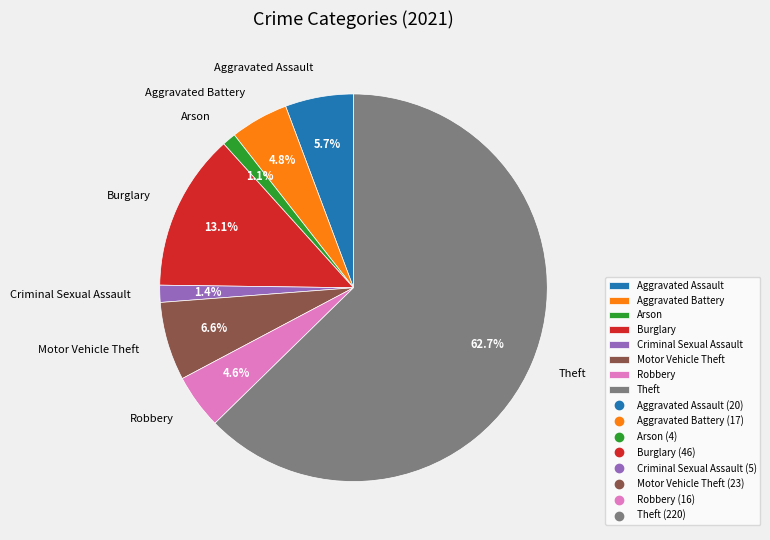

True or false: Theft accounts for 63% of the total.

True